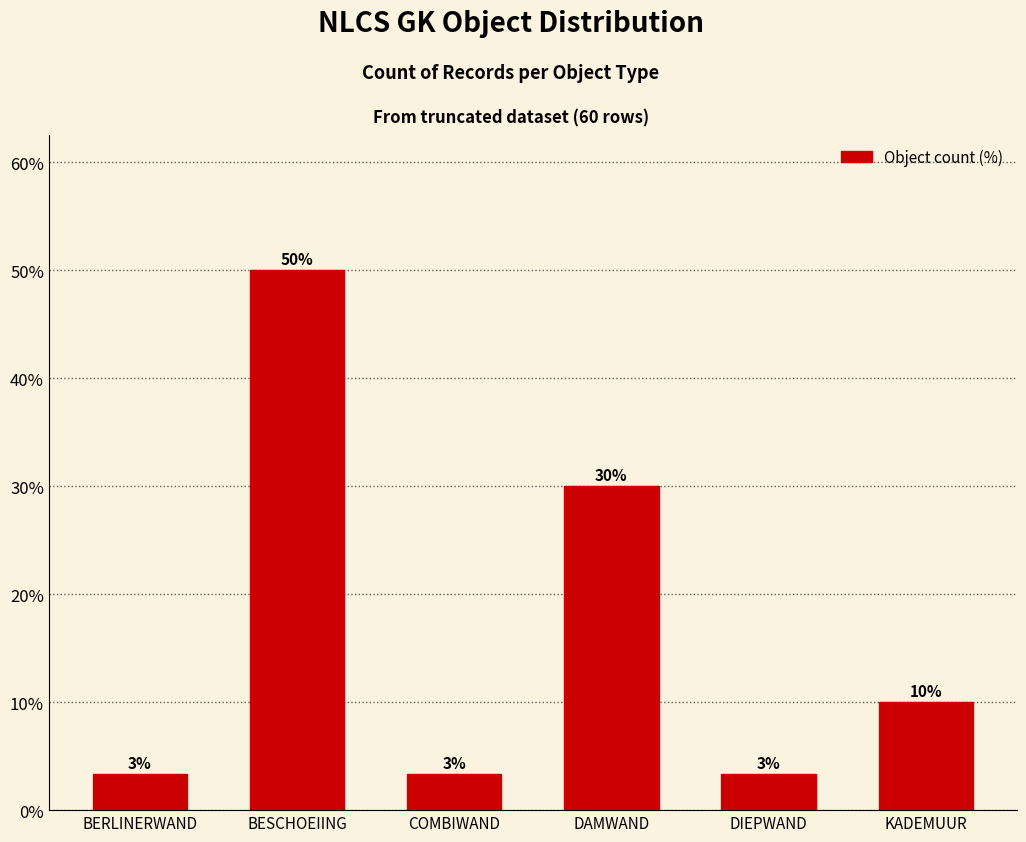

What is the greatest value displayed?

50.0